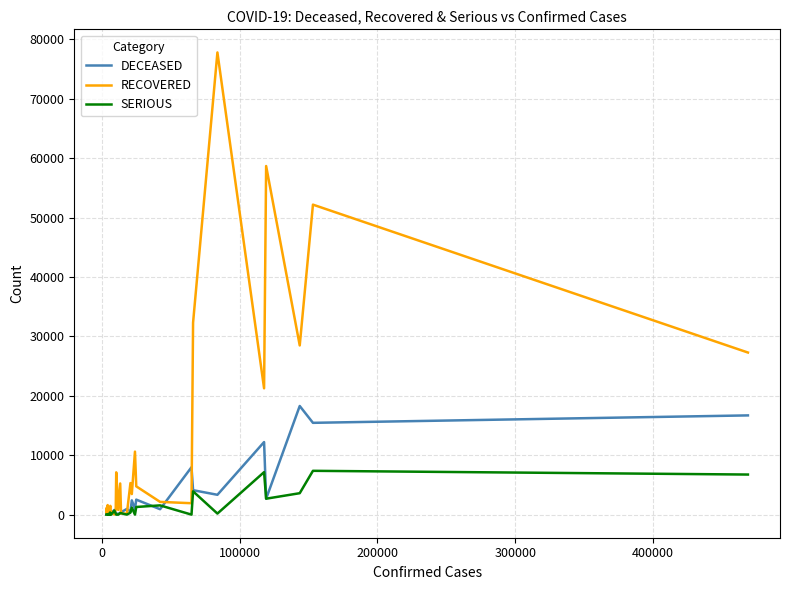

Which series has the largest range (max minus min)?

RECOVERED